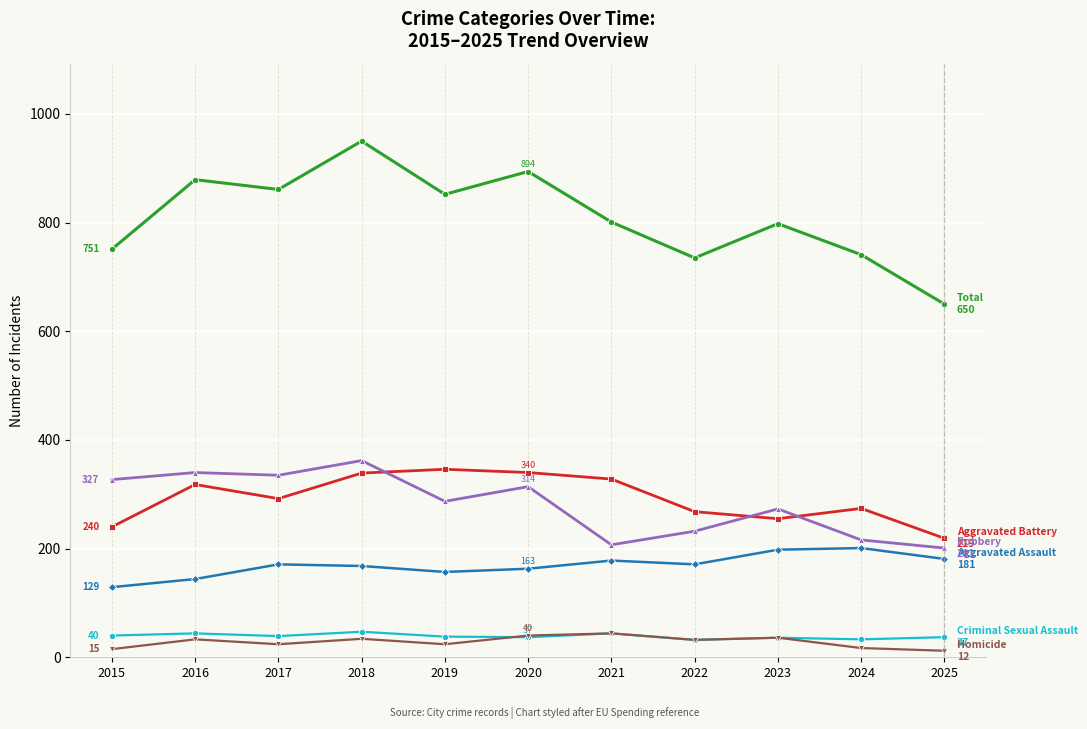

Does the chart display data point markers on the line(s)?

Yes